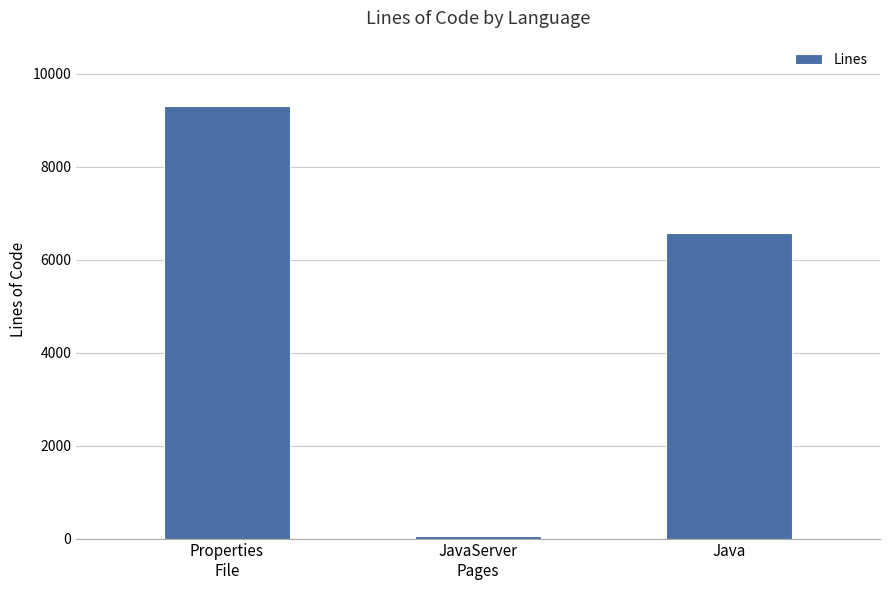

List the labels in order of value, largest first.

Properties
File, Java, JavaServer
Pages